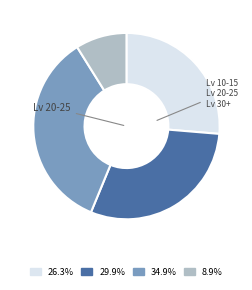

Is there a majority slice in this chart?

No